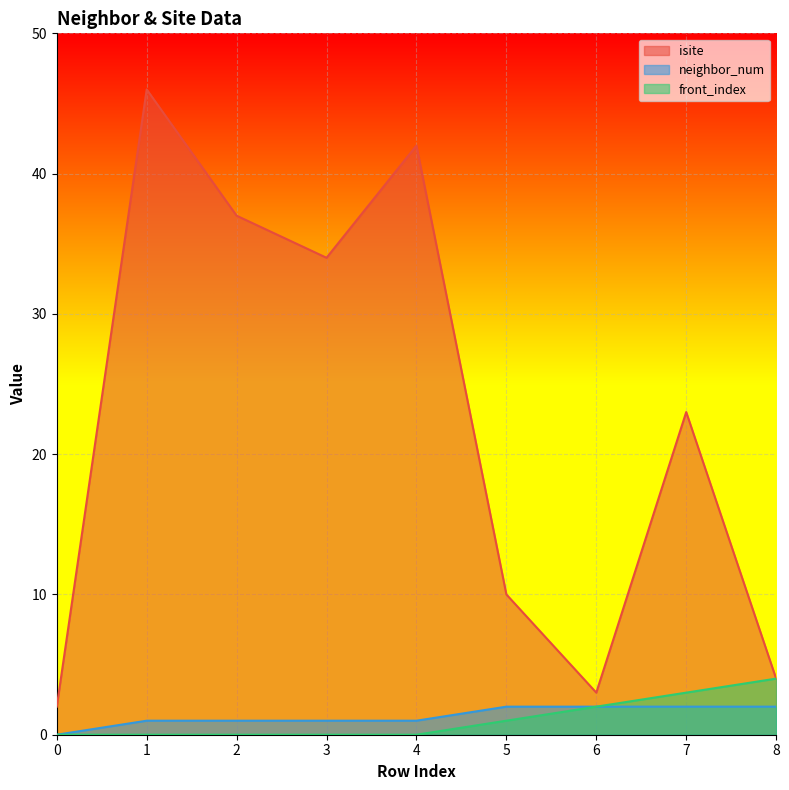

Reading right to left, list all the values displayed in this chart.

isite: 4	23	3	10	42	34	37	46	2
neighbor_num: 2	2	2	2	1	1	1	1	0
front_index: 4	3	2	1	0	0	0	0	0